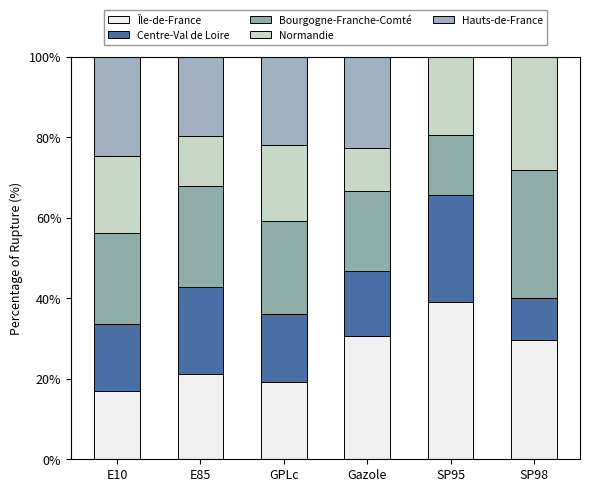

How many series are shown in this chart?

5